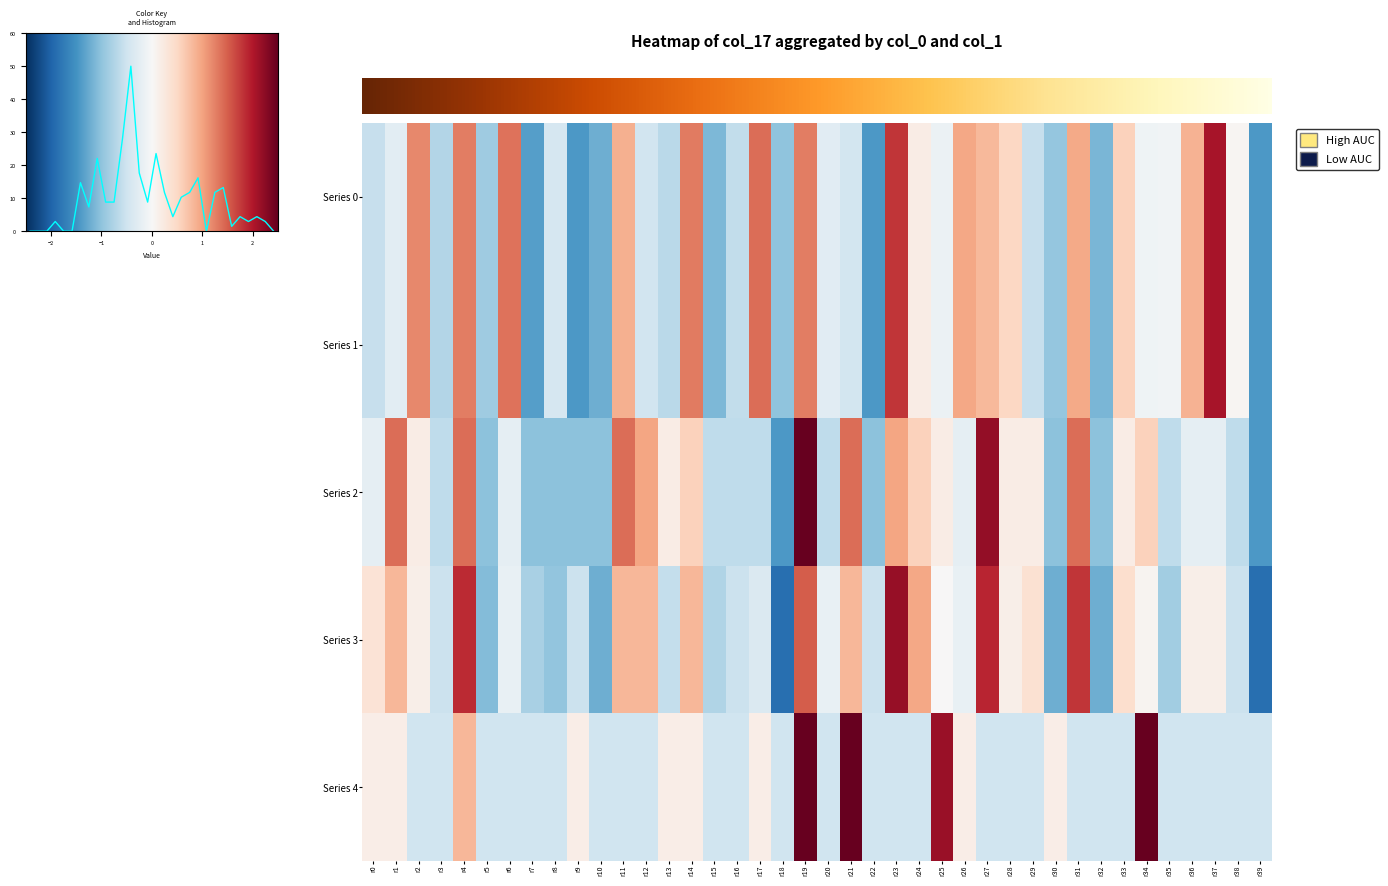

What is the difference between the second highest and minimum values in the 4 series?

3.3